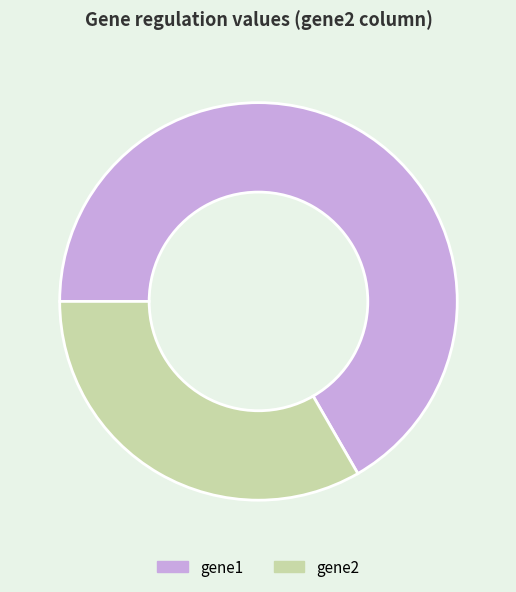

Does any single category account for the majority?

Yes